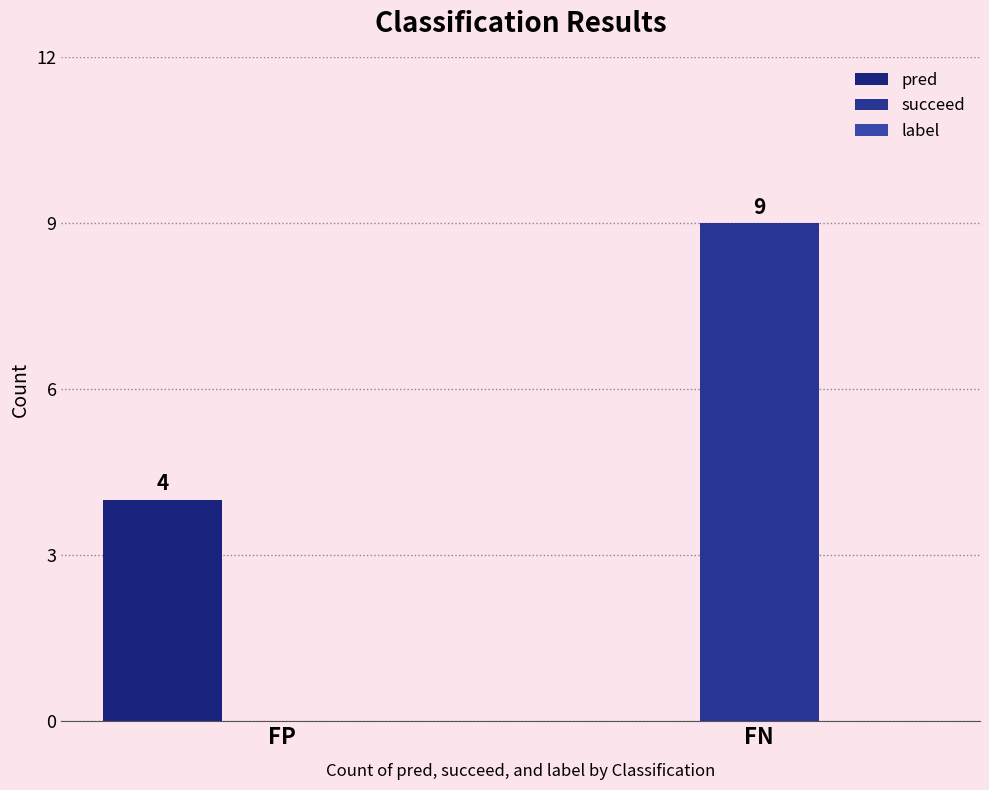

What is the sum of the pred values at FP and FN?

4